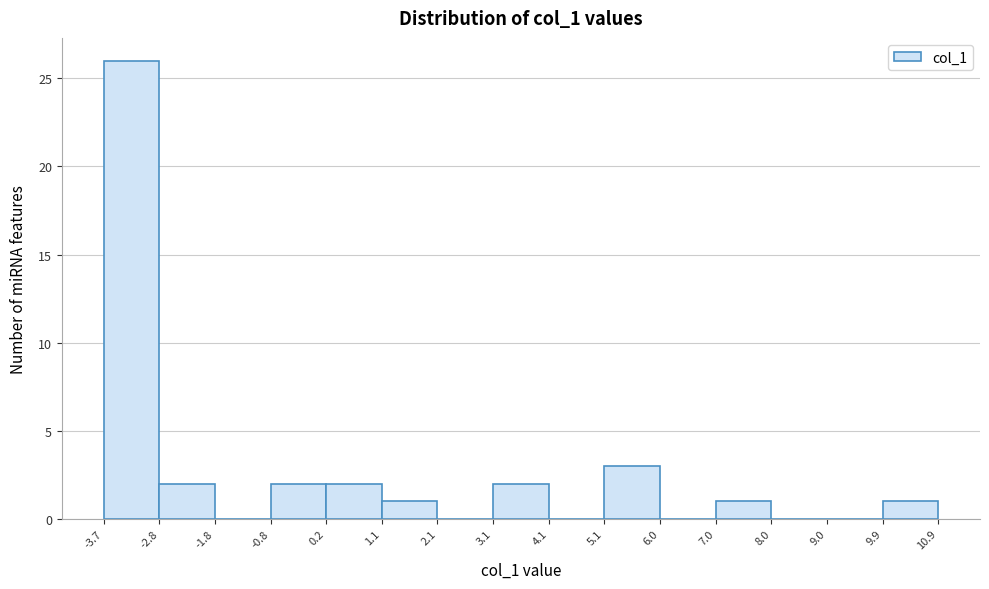

What is the height of the bar covering 0.2 to 1.1 on the x-axis? The values are not printed on the chart, so give them approximately, as read against the axis.

2